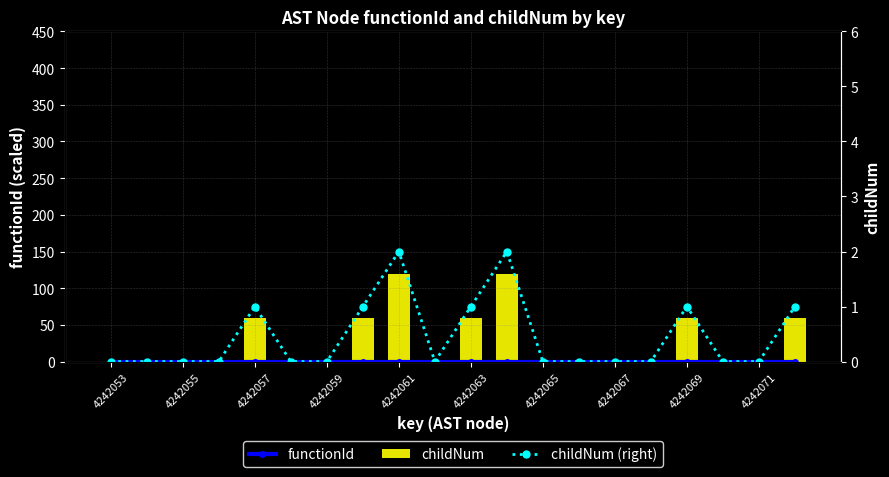

Is the value of childNum at 4242065 greater than the value of childNum (right) at 4242055?

No